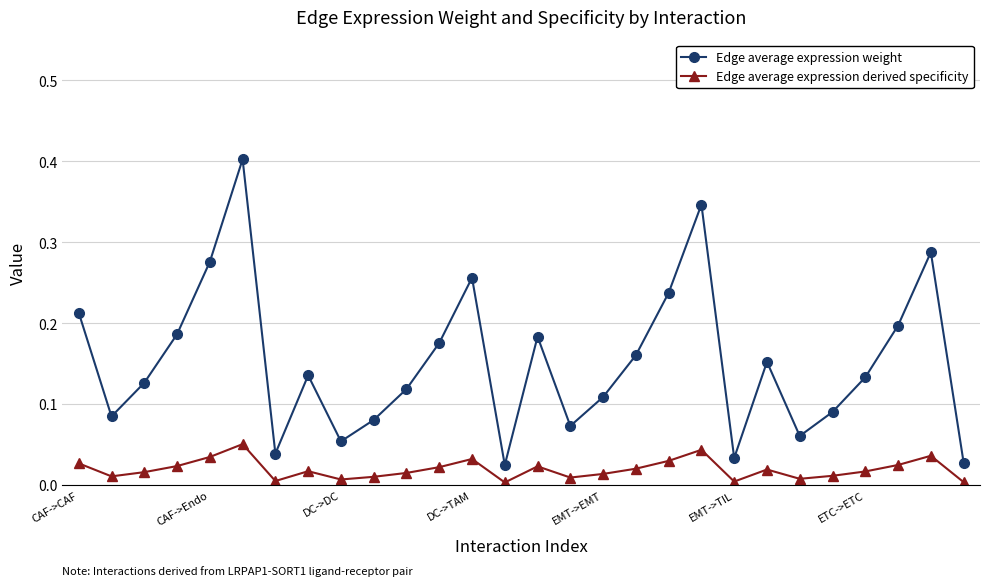

True or false: Edge average expression derived specificity has more than 0 points higher than both neighbors.

True